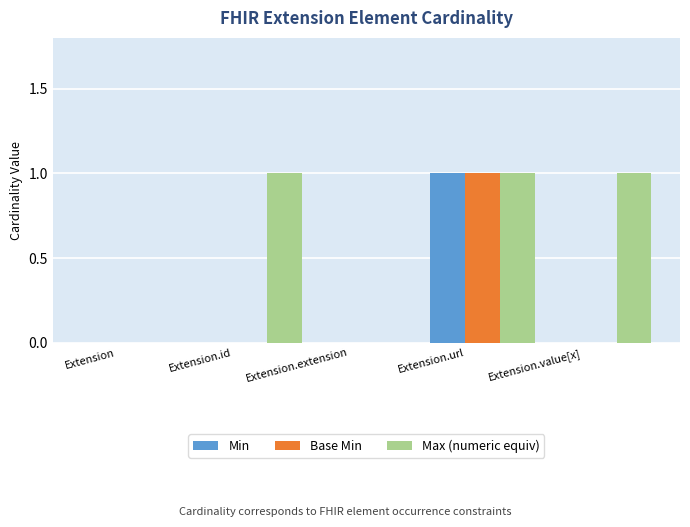

How many data points does each series have?

5